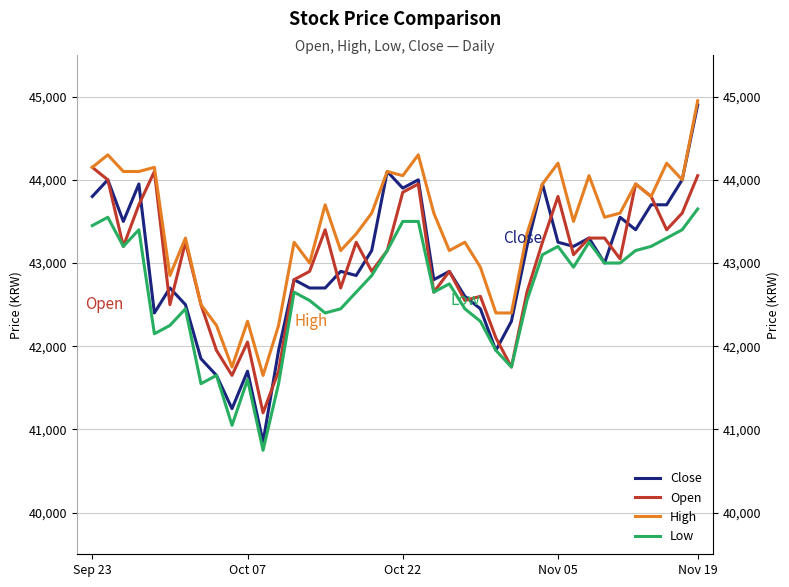

How many lines are shown in the chart?

4